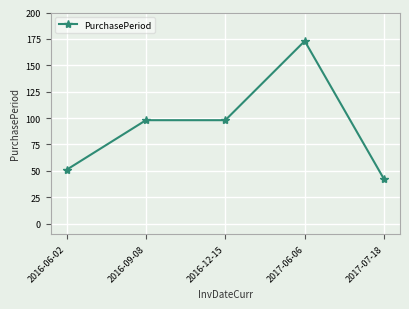

Reading left to right, list all the values displayed in this chart.

51	98	98	173	42